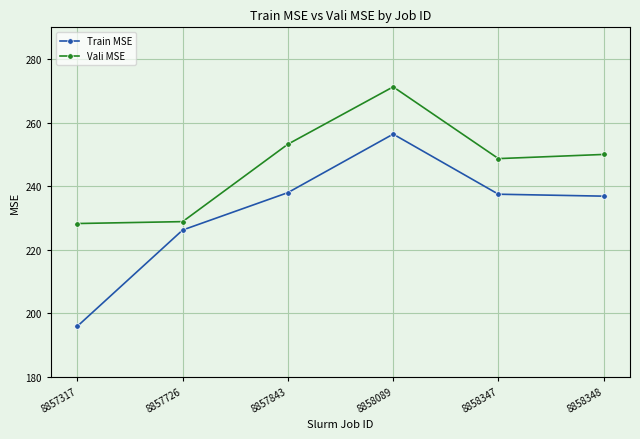

True or false: Vali MSE and Train MSE intersect in this chart.

False